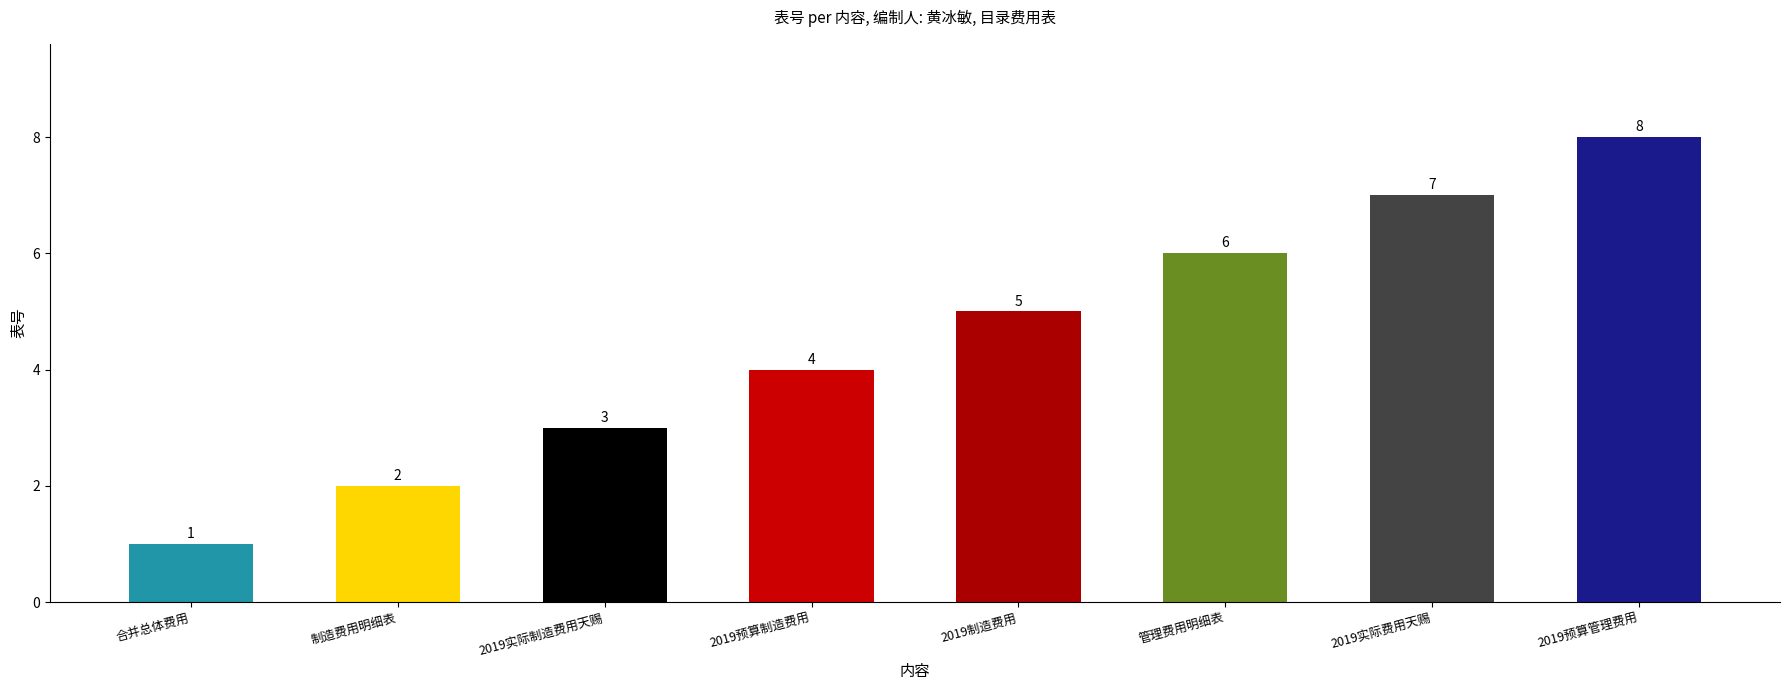

How many bars are there in total?

8